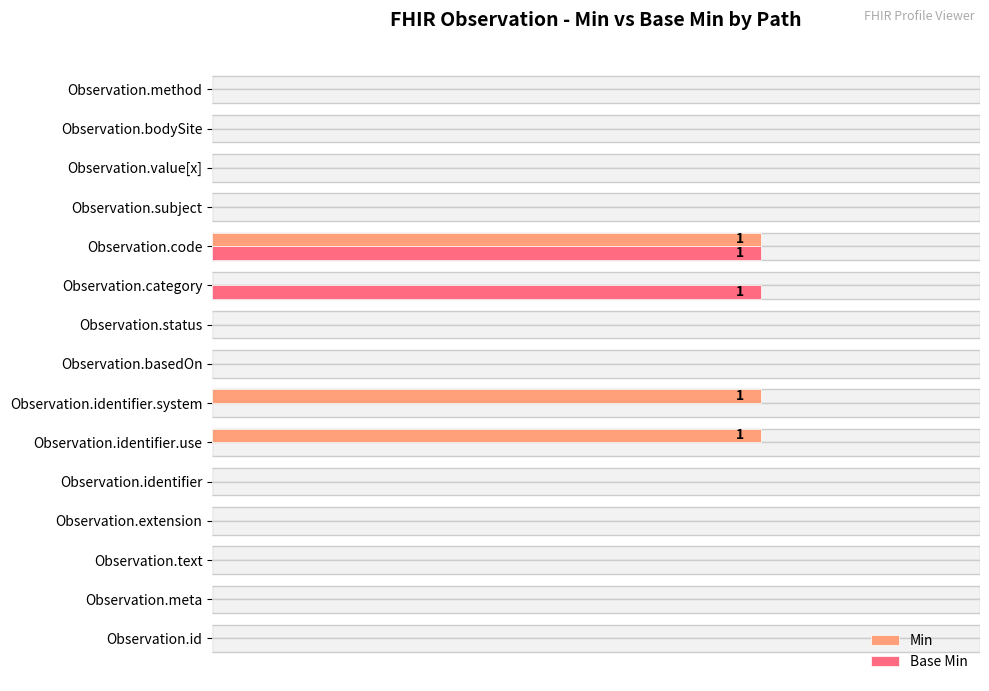

What are all the series names shown in the legend?

Min, Base Min